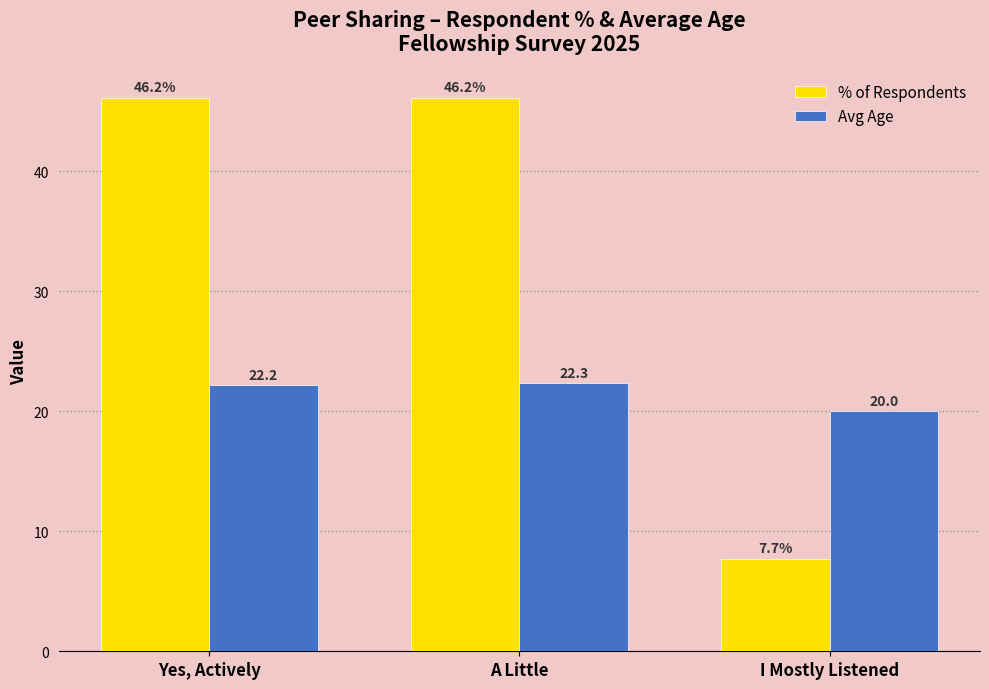

What is the sum of the Avg Age values at I Mostly Listened and A Little?

42.3